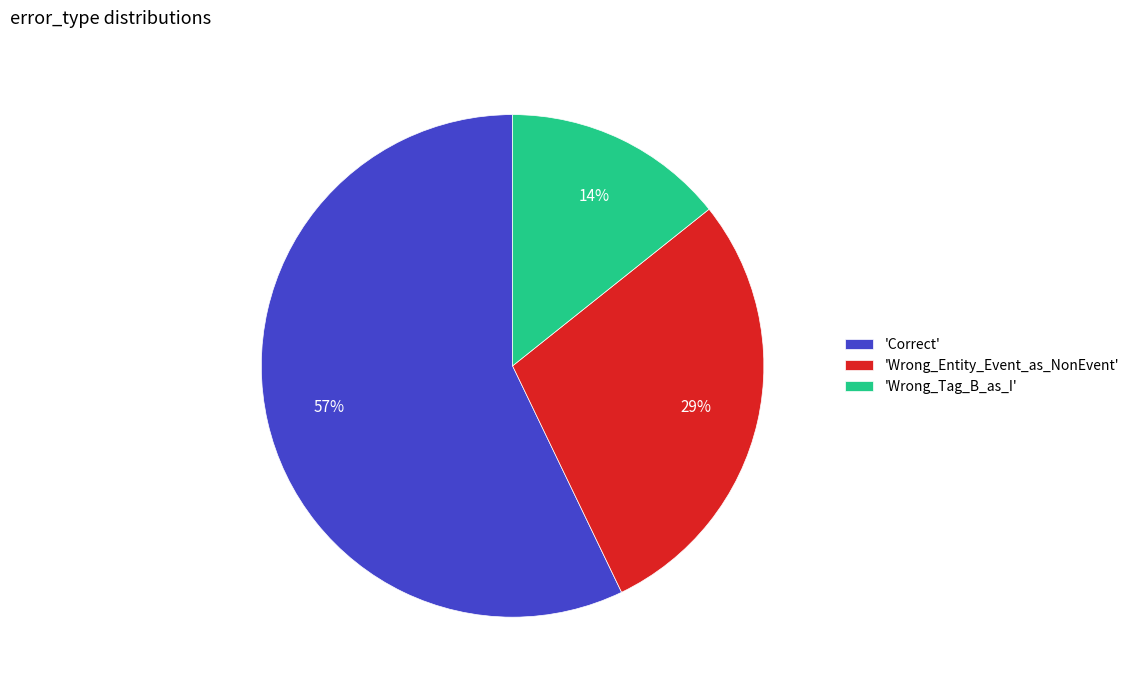

To the nearest percent, what is the average slice percentage?

33%